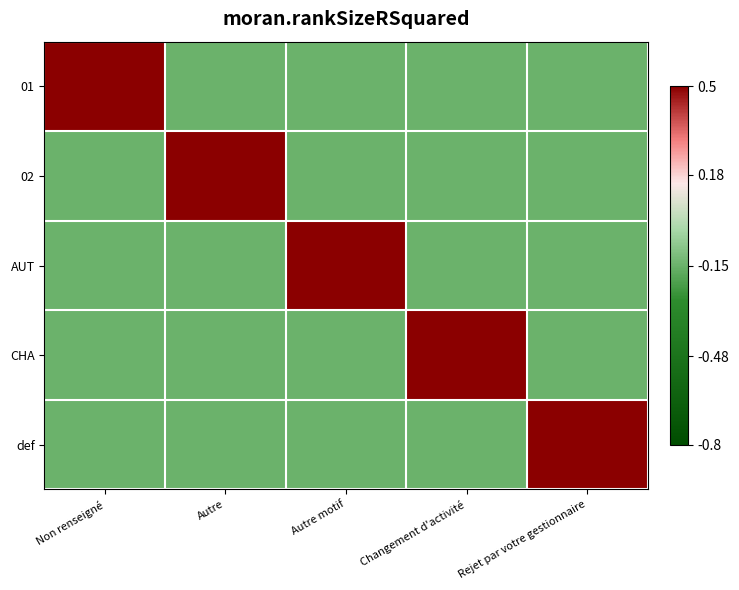

Reading left to right, what are all the values shown in this chart?

01: Non renseigné=0.5	Autre=-0.1	Autre motif=-0.1	Changement d'activité=-0.1	Rejet par votre gestionnaire=-0.1
02: Non renseigné=-0.1	Autre=0.5	Autre motif=-0.1	Changement d'activité=-0.1	Rejet par votre gestionnaire=-0.1
AUT: Non renseigné=-0.1	Autre=-0.1	Autre motif=0.5	Changement d'activité=-0.1	Rejet par votre gestionnaire=-0.1
CHA: Non renseigné=-0.1	Autre=-0.1	Autre motif=-0.1	Changement d'activité=0.5	Rejet par votre gestionnaire=-0.1
def: Non renseigné=-0.1	Autre=-0.1	Autre motif=-0.1	Changement d'activité=-0.1	Rejet par votre gestionnaire=0.5